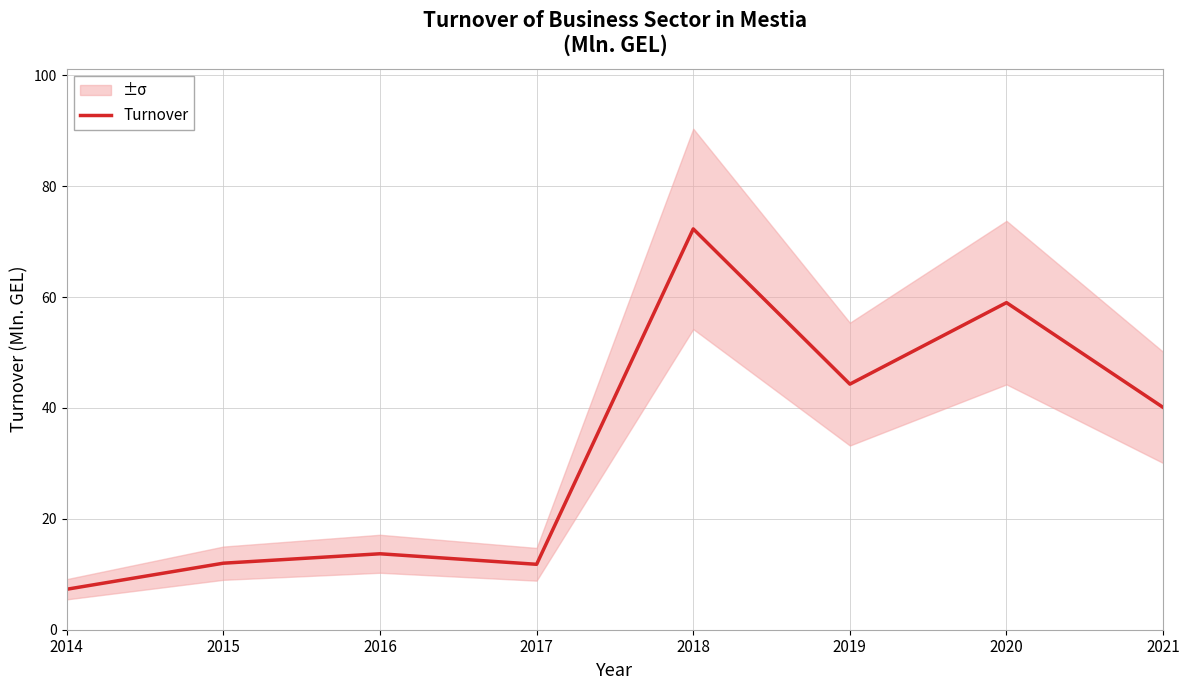

Does the chart have visible grid lines?

Yes